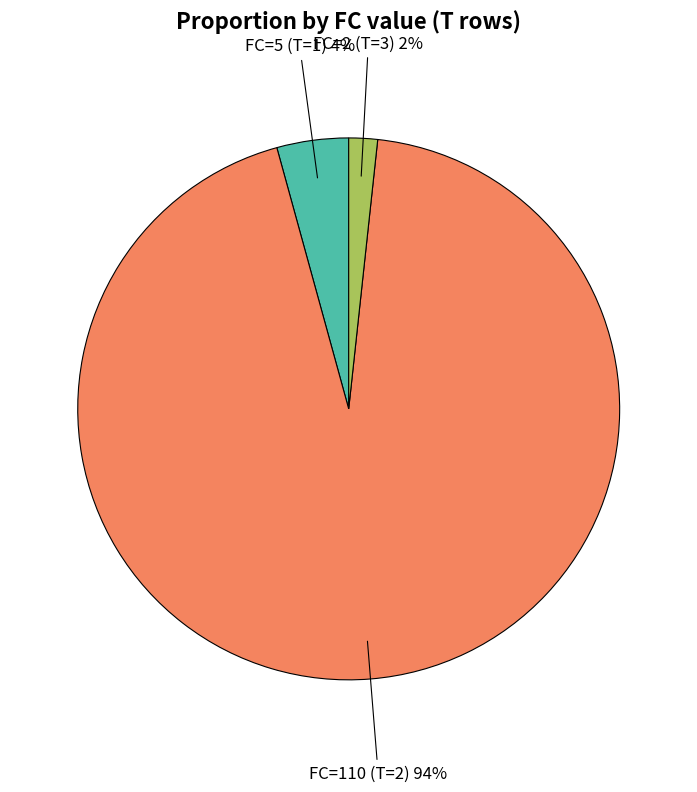

Is there any slice that represents more than half of the pie?

Yes